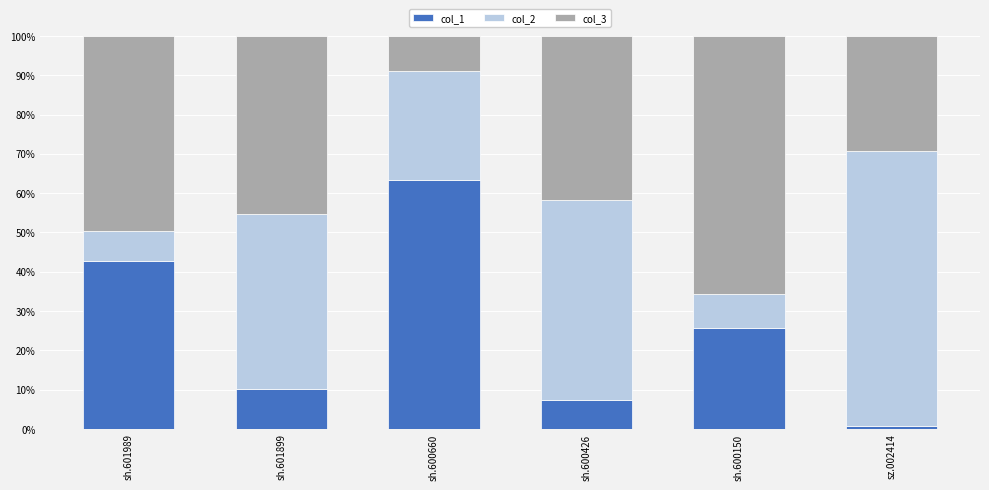

Rank the categories by col_1 value from lowest to highest.

sz.002414, sh.600426, sh.601899, sh.600150, sh.601989, sh.600660